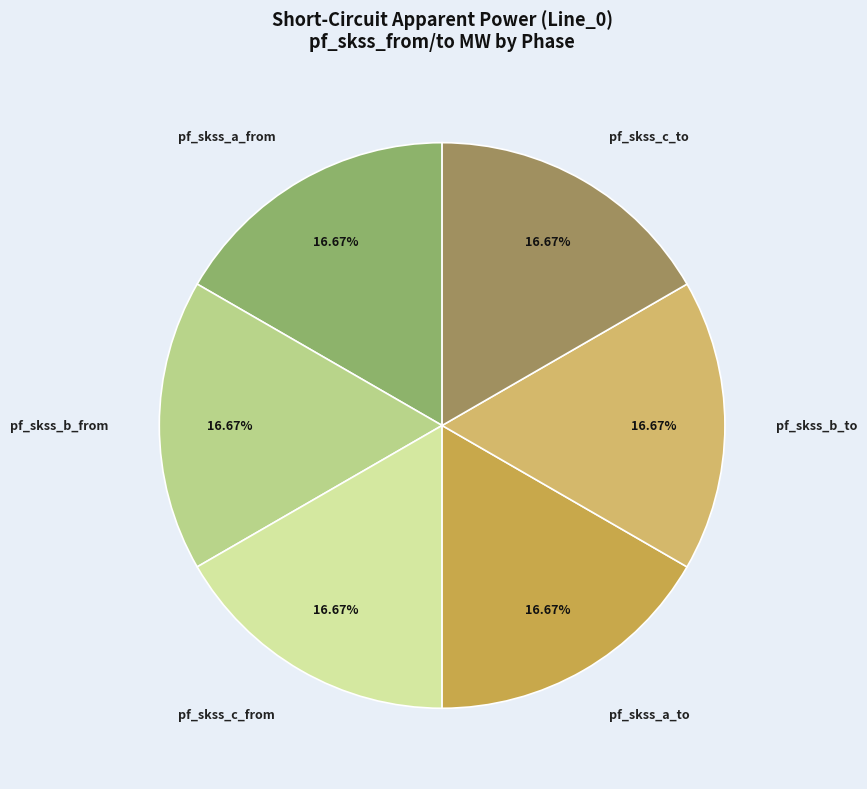

Is the sum of pf_skss_c_to and pf_skss_b_to greater than half?

No